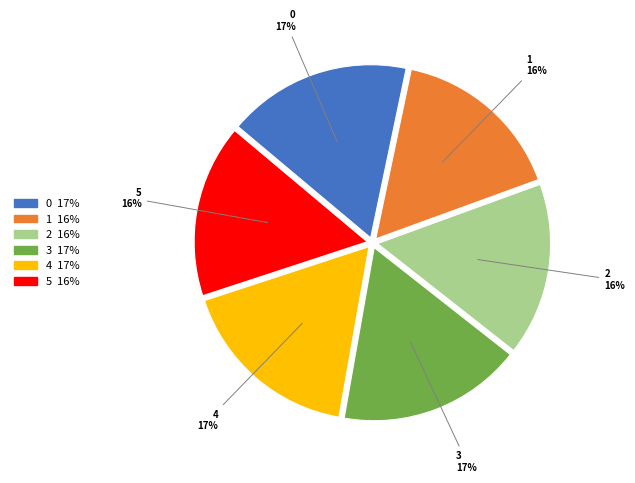

How many segments does this pie chart have?

6